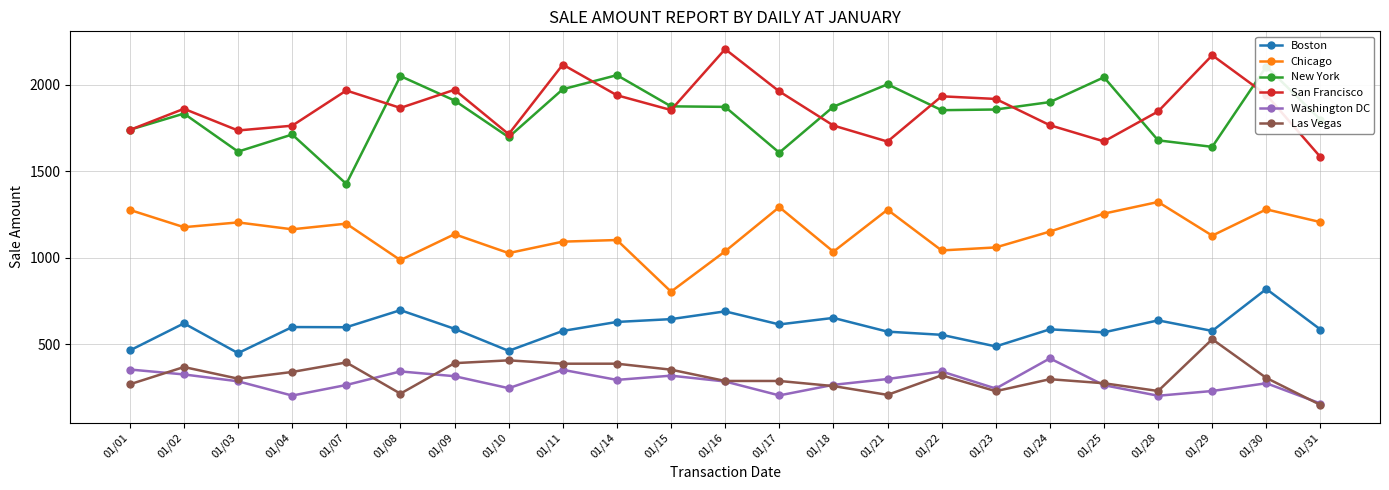

How many interior local peaks does the Chicago series have?

8